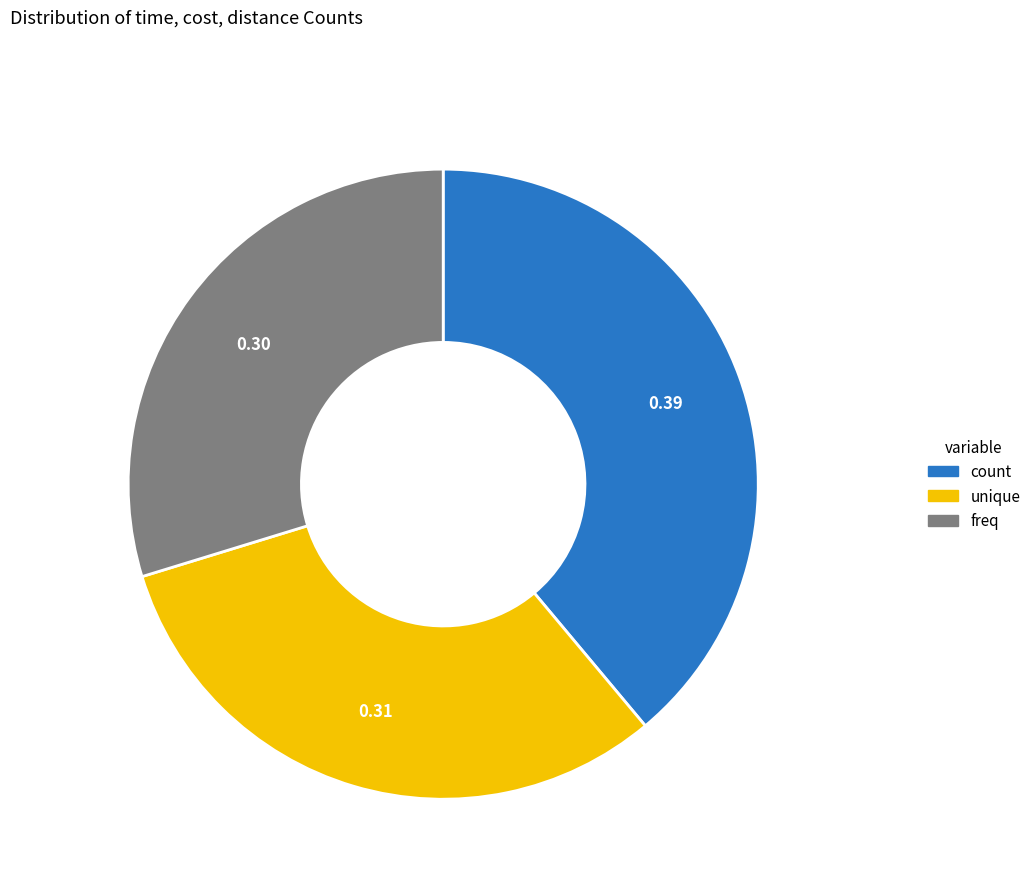

Is there a majority slice in this chart?

No